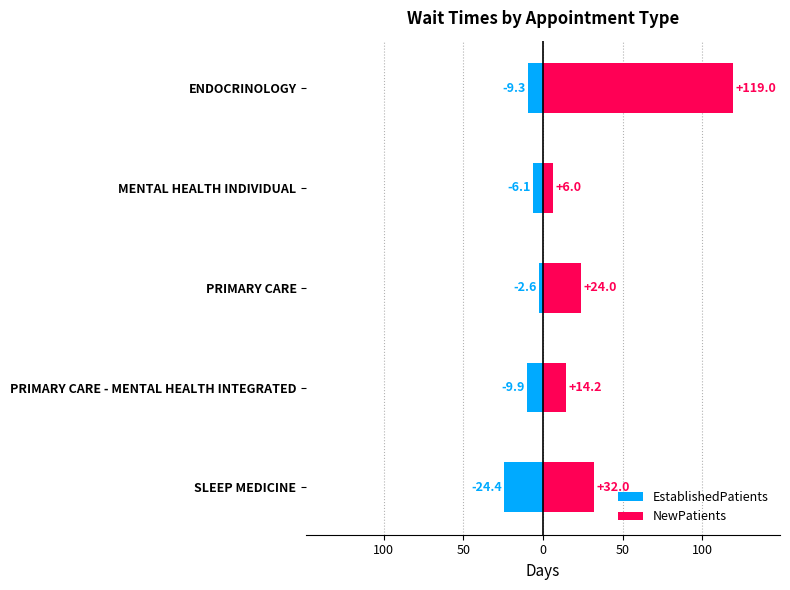

What are all the series names shown in the legend?

EstablishedPatients, NewPatients